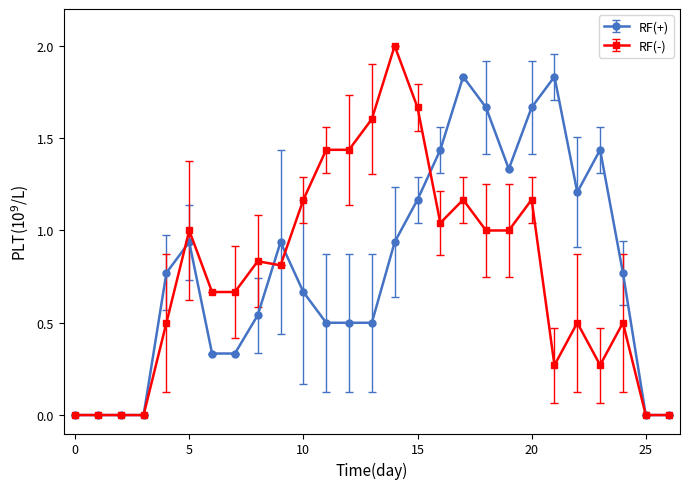

True or false: RF(+) has more than 2 points higher than both neighbors.

True